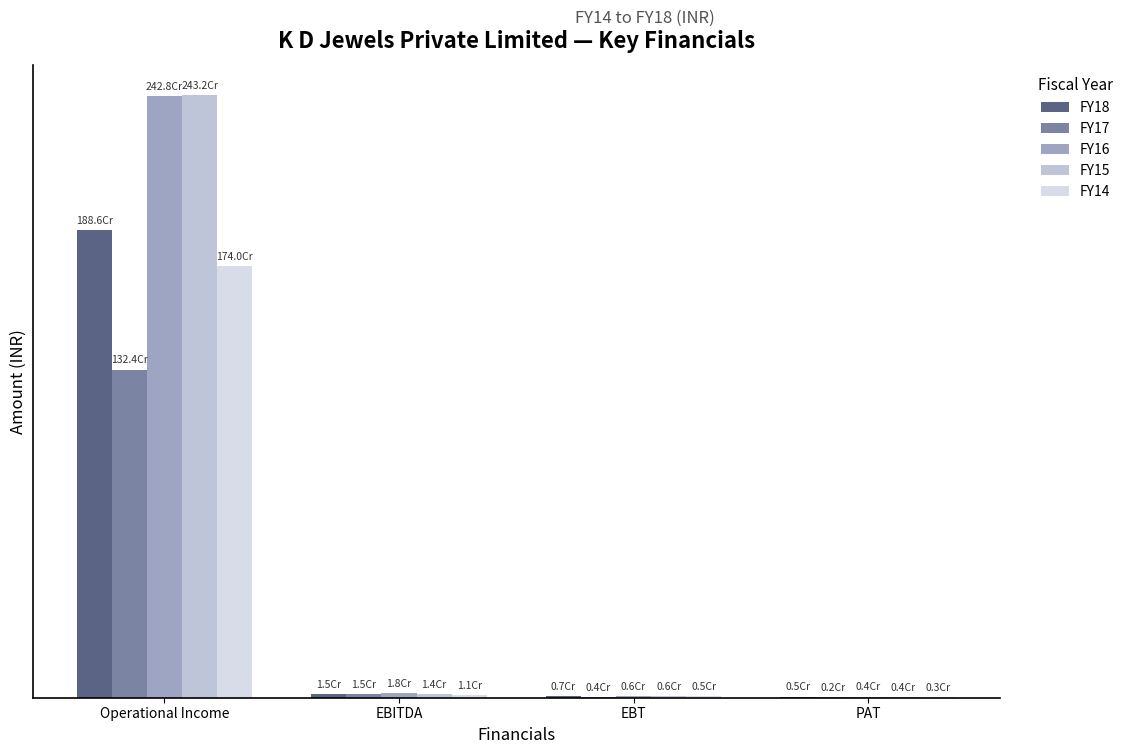

Which has a higher value, Operational Income or EBT?

Operational Income